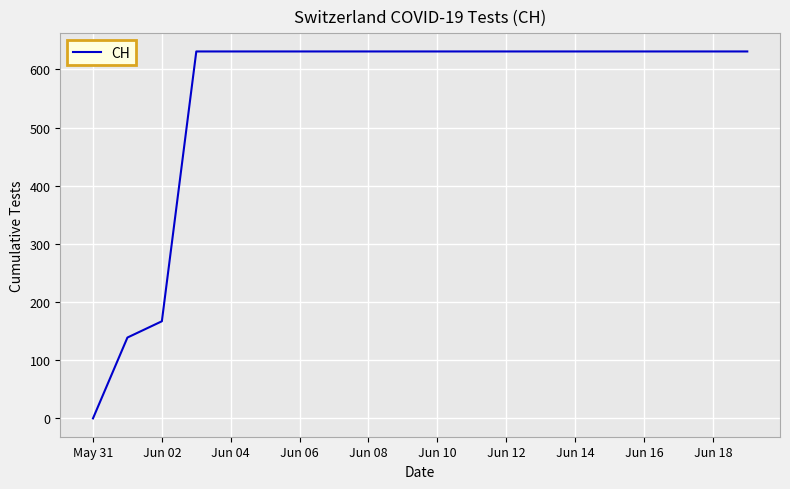

What is the greatest value displayed?

631